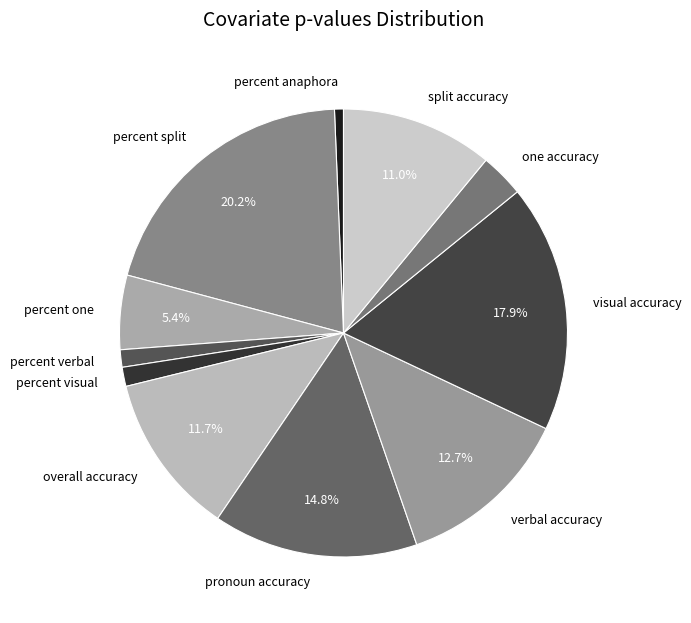

What percentage is the overall accuracy slice, to the nearest percent?

12%